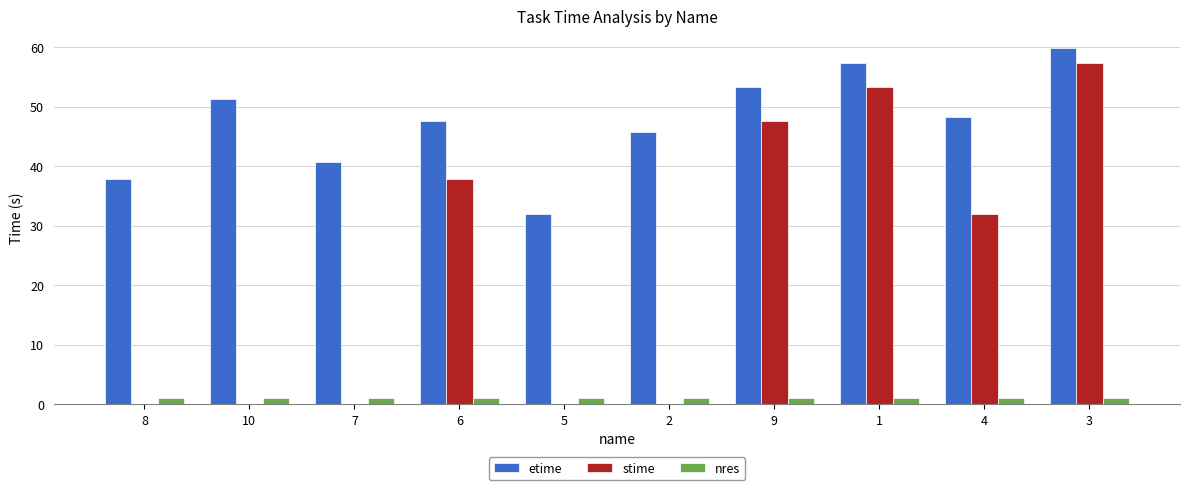

Reading right to left, extract all data points from this chart.

etime: 3=59.8	4=48.2	1=57.4	9=53.2	2=45.8	5=31.9	6=47.6	7=40.6	10=51.3	8=37.8
stime: 3=57.4	4=31.9	1=53.2	9=47.6	2=0.0	5=0.0	6=37.8	7=0.0	10=0.0	8=0.0
nres: 3=1.0	4=1.0	1=1.0	9=1.0	2=1.0	5=1.0	6=1.0	7=1.0	10=1.0	8=1.0